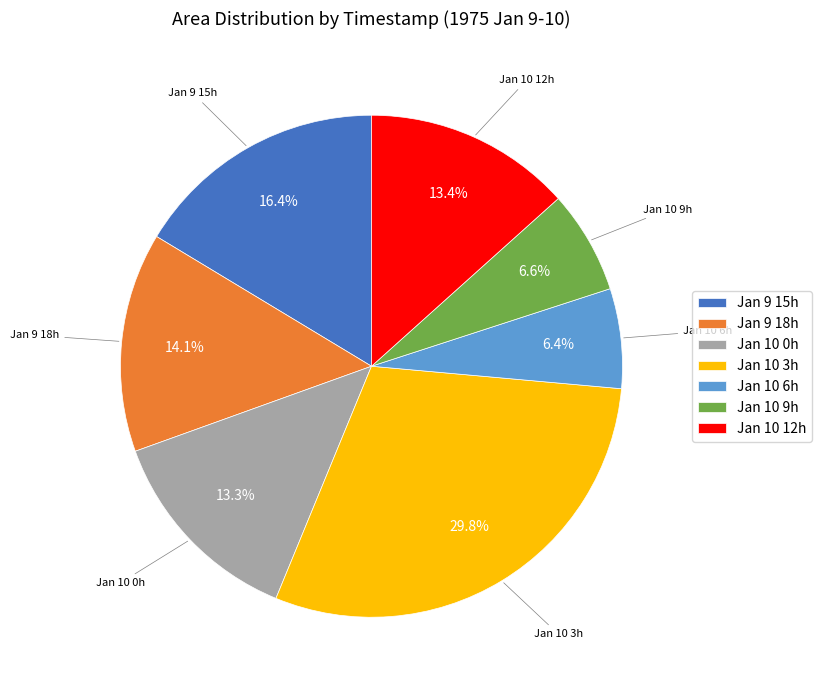

What is the total percentage of Jan 10 0h and Jan 10 9h?

19.9%